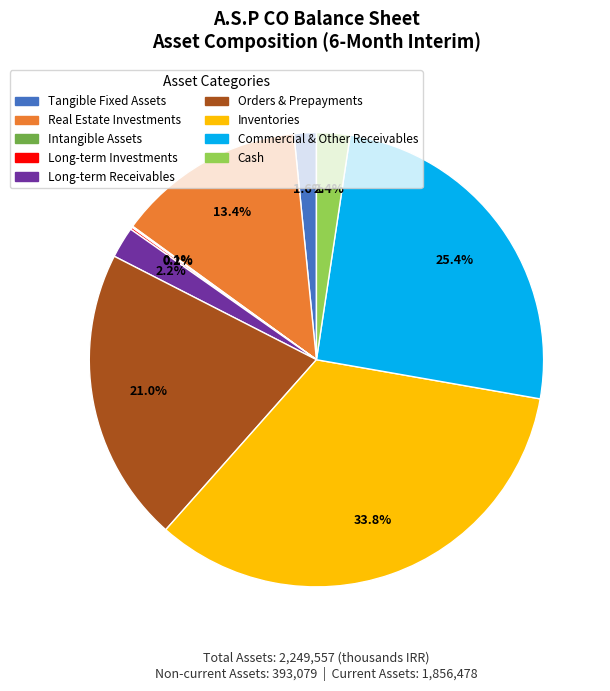

Which has a higher value, Cash or Commercial & Other Receivables?

Commercial & Other Receivables